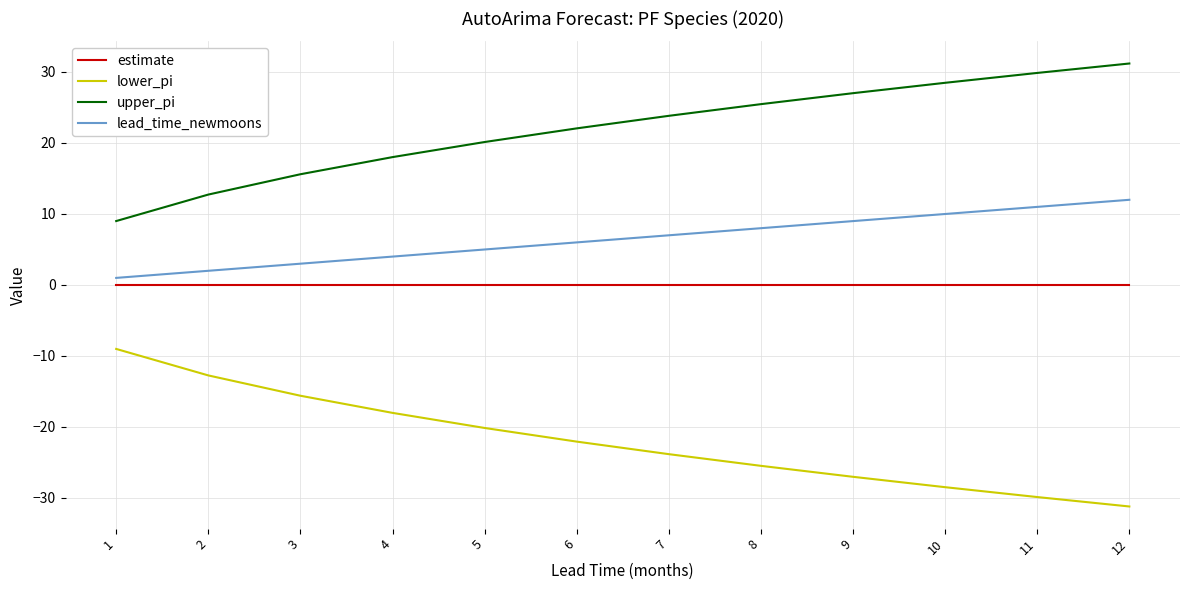

True or false: lower_pi has a value of -9.8 at 3.

False